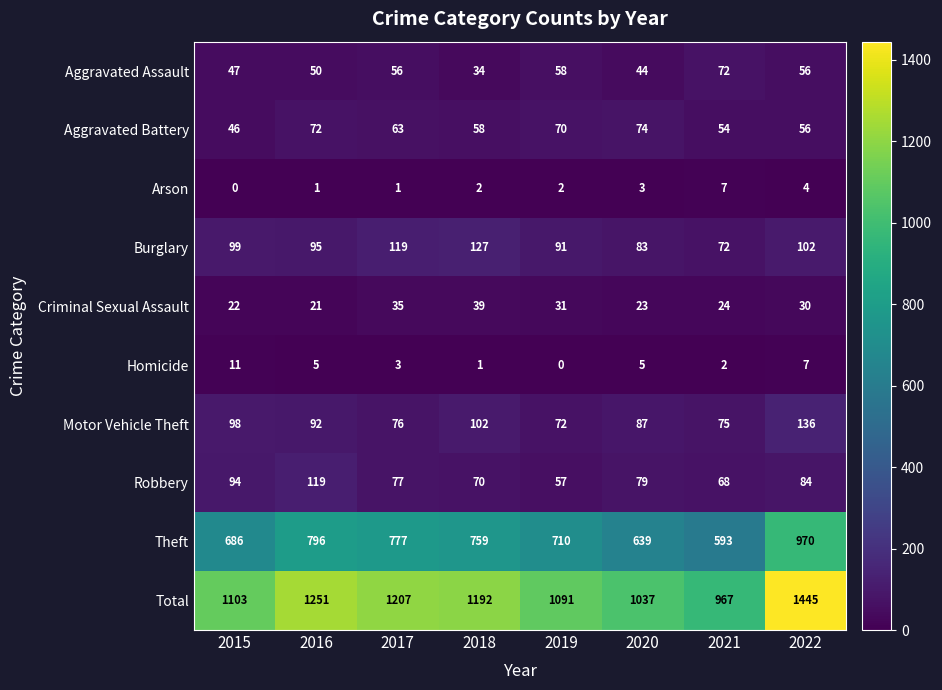

Which series changed the most between 2016 and 2017?

Total